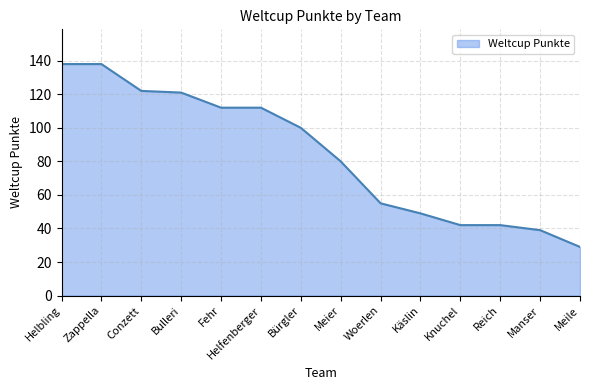

Which has a higher value, Manser or Helfenberger?

Helfenberger